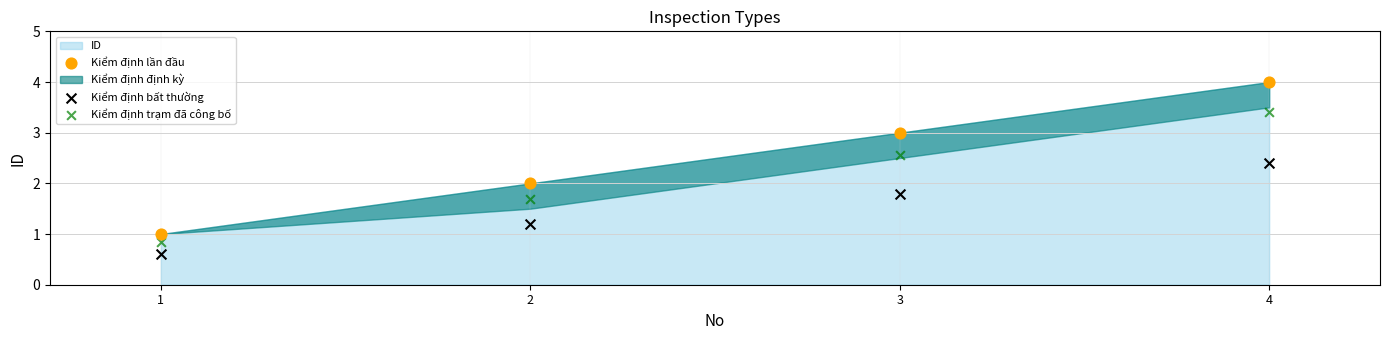

Which series reaches the minimum Y coordinate?

Kiểm định bất thường